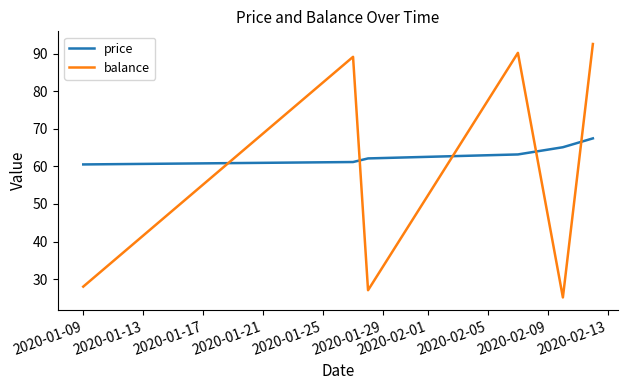

What is the lowest value of the balance series?

25.1